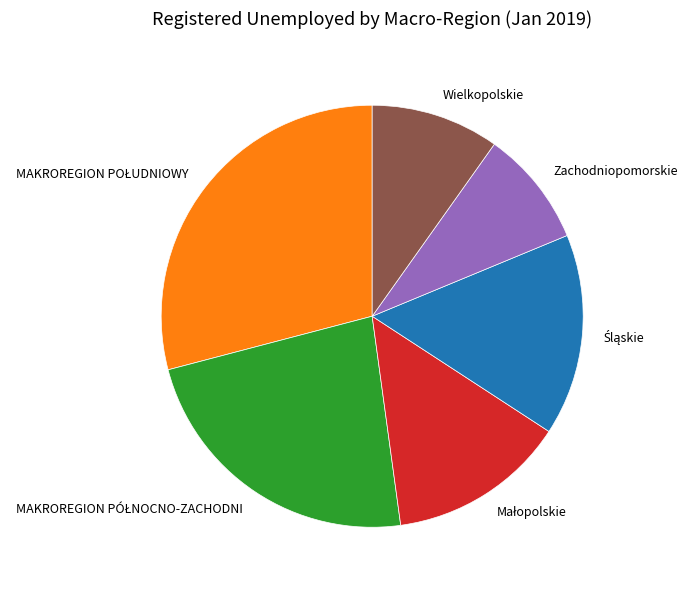

Which category has the smallest portion of the pie?

Zachodniopomorskie